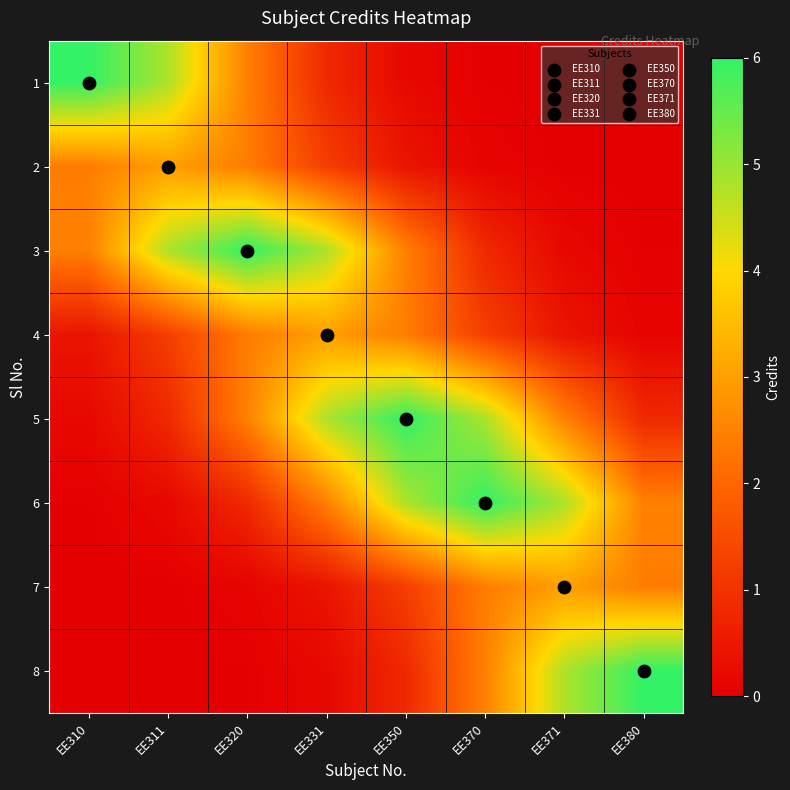

What is the difference between the highest and lowest values at EE350?

5.8